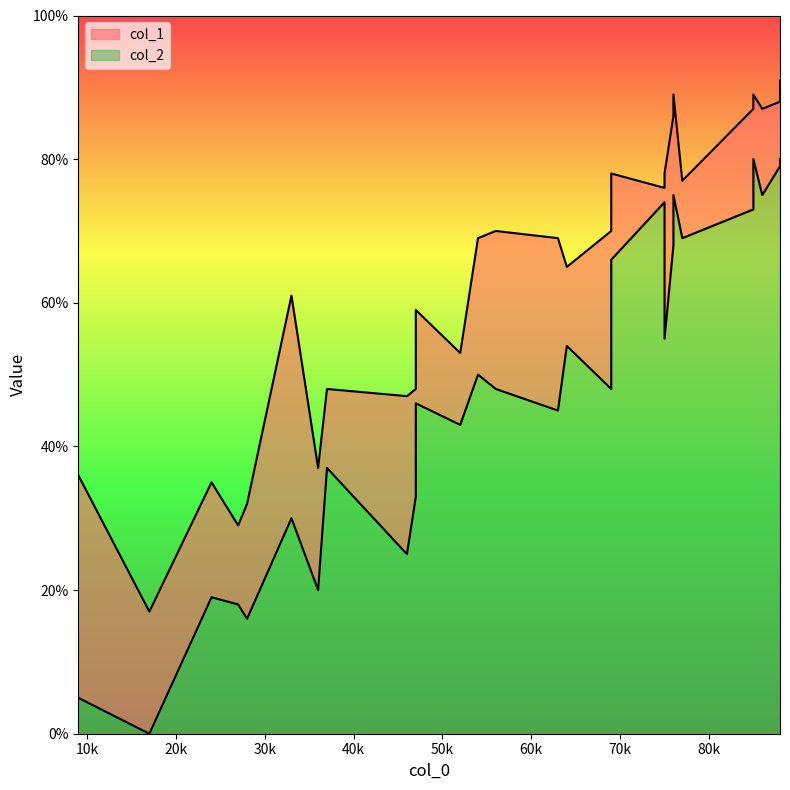

What is the sum of the col_2 values at 11 and 17?

68